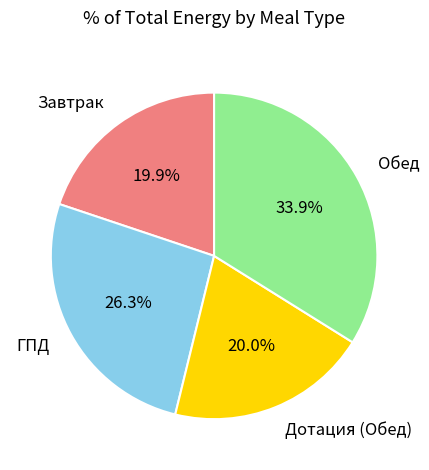

Is it true that Дотация (Обед) is 28% of the pie?

False